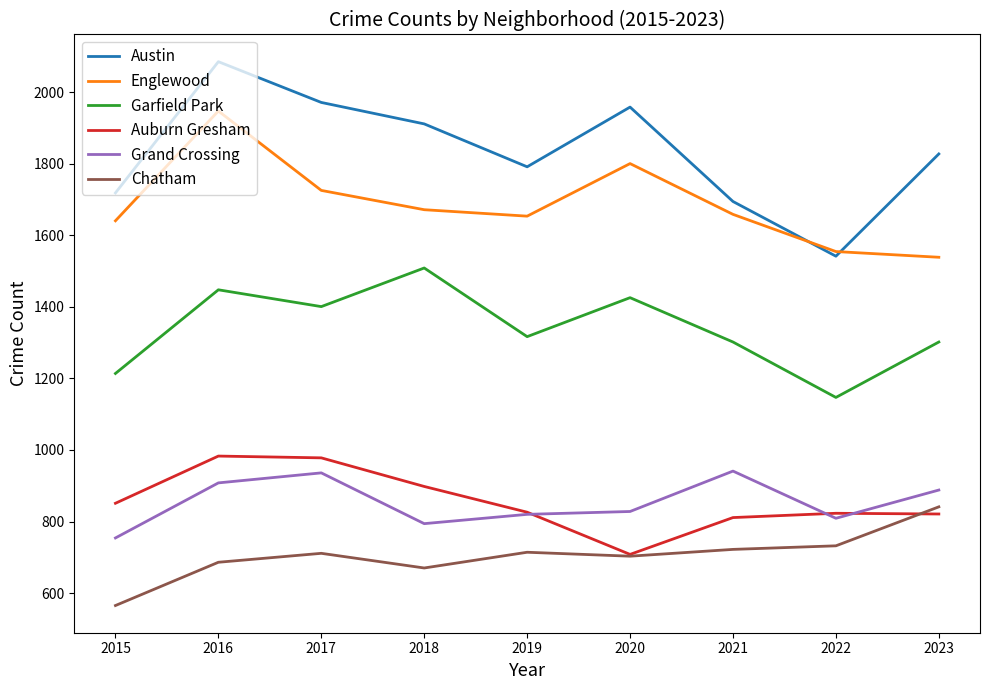

What is the total value across all series at 2020?

7425